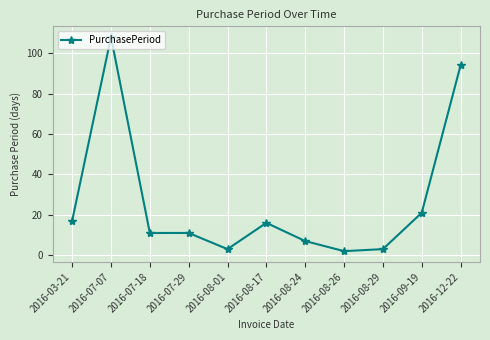

The chart shows a value of 16 at 2016-07-29. True or false?

False